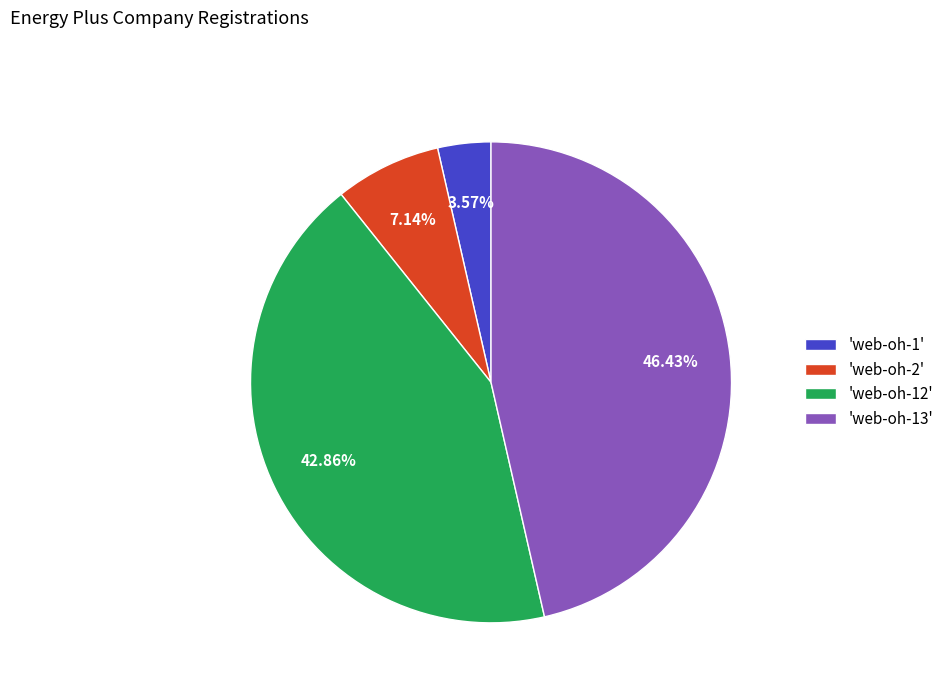

What is the ratio of the value at 'web-oh-13' to the value at 'web-oh-12'?

1.1